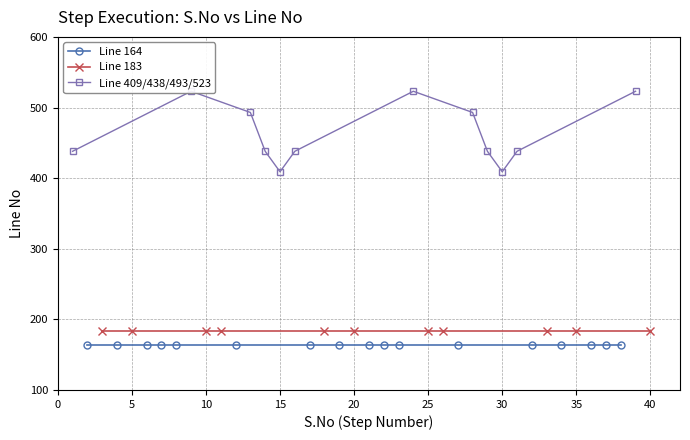

True or false: Line No 438 and Line No 164 cross at least once.

False